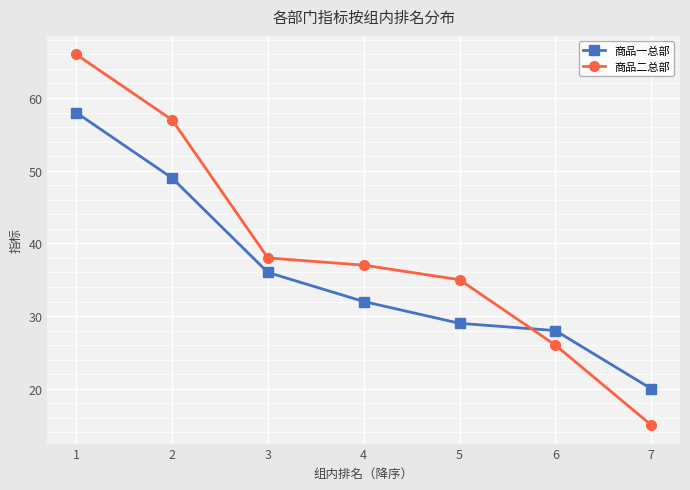

True or false: 商品一总部 has more than 2 points higher than both neighbors.

False